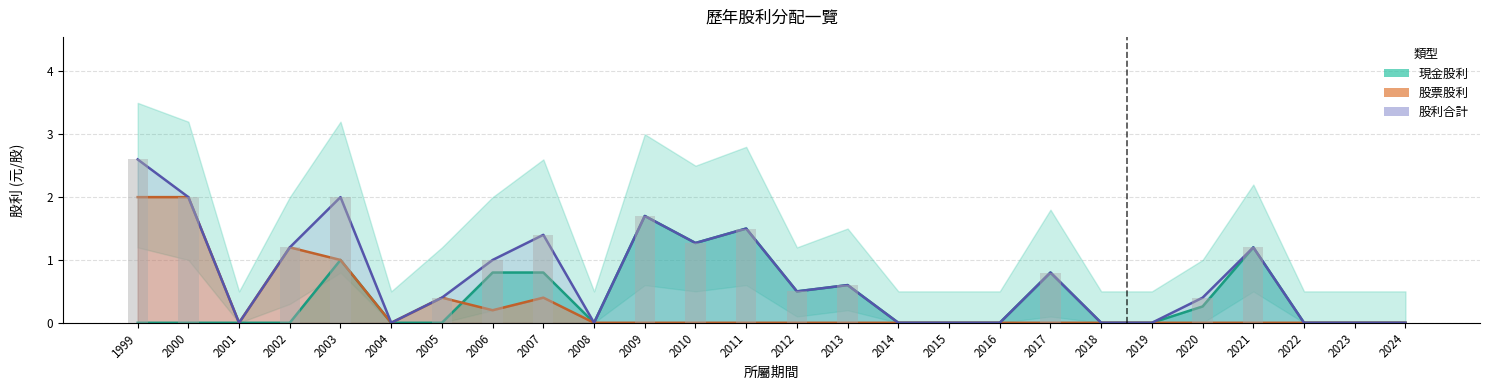

True or false: 股票股利合計 has a value of 1.2 at 2024.

False